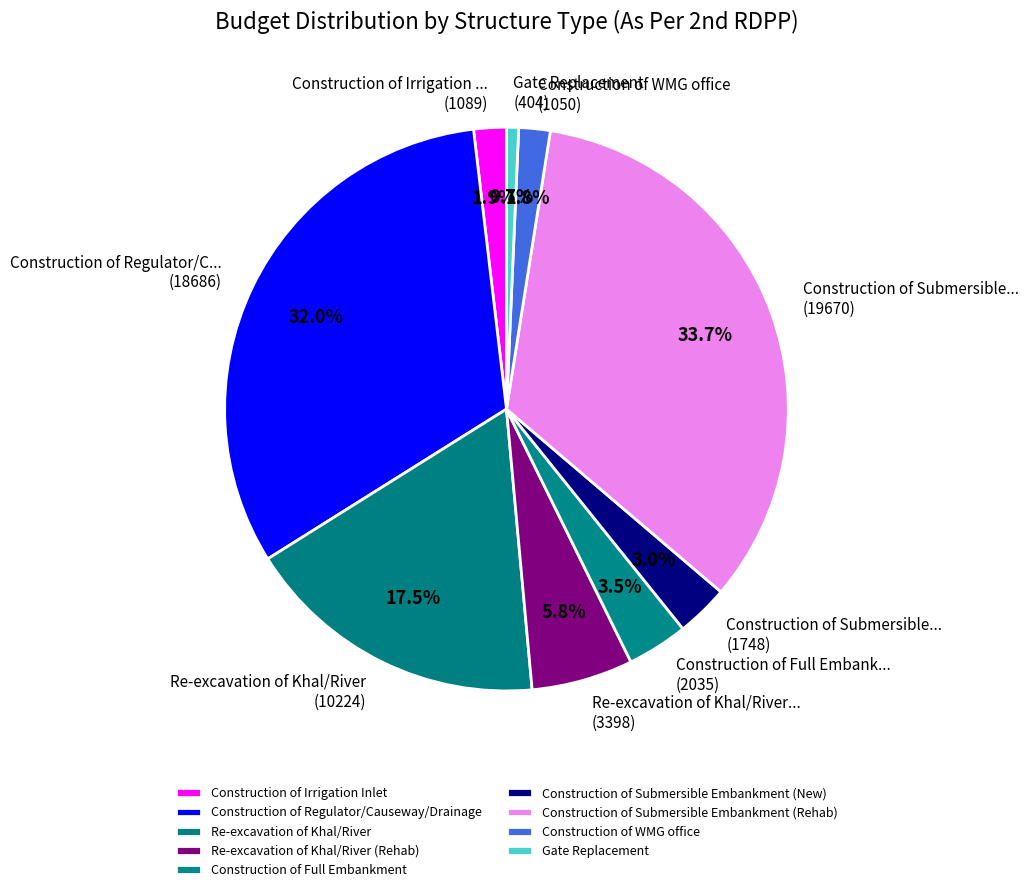

Is it true that Construction of Irrigation Inlet is 2% of the pie?

True